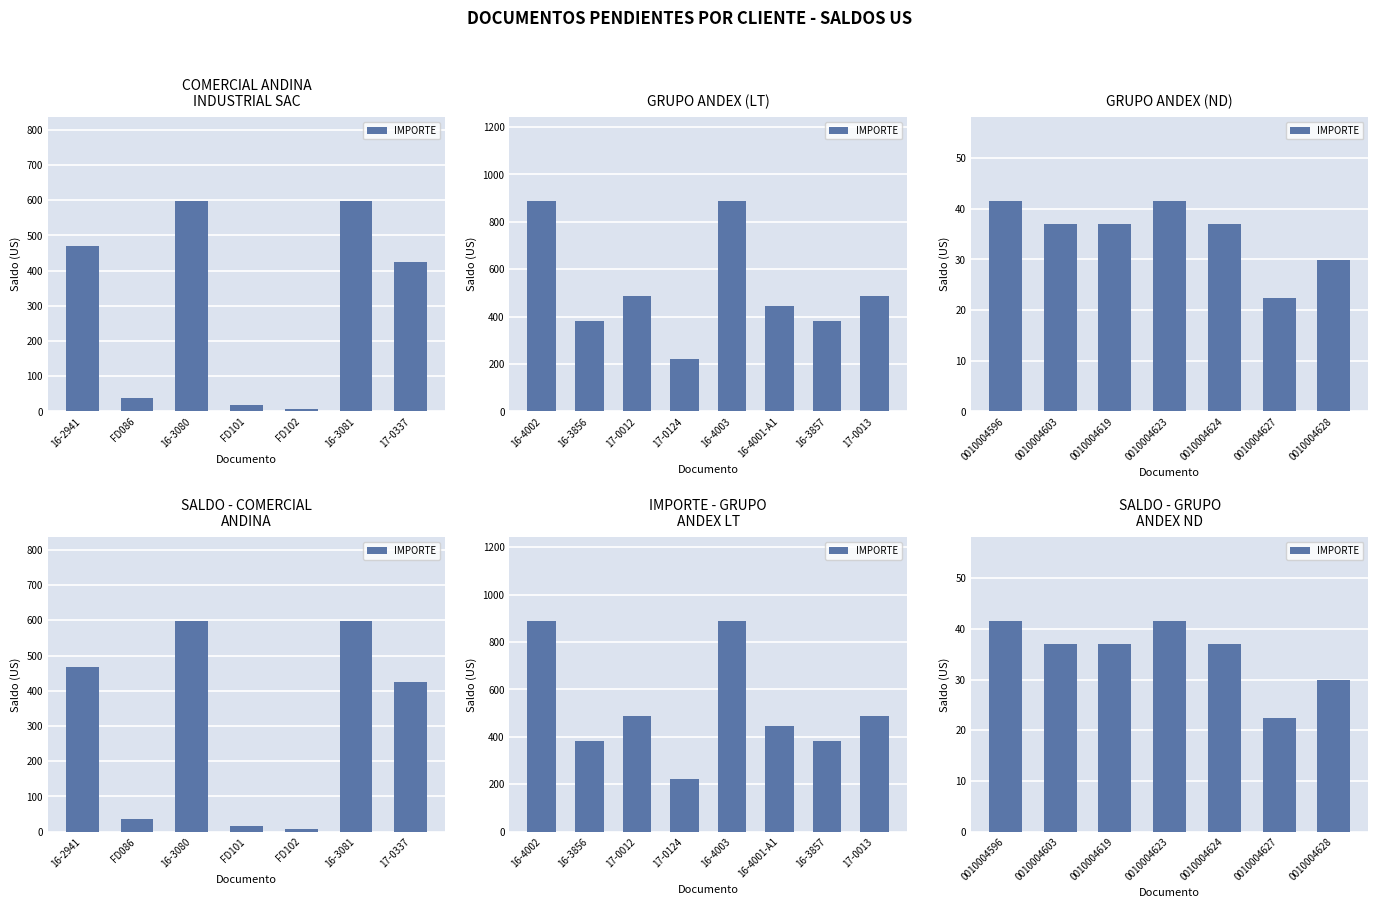

What is the value of the 1st bar from the left?

41.5